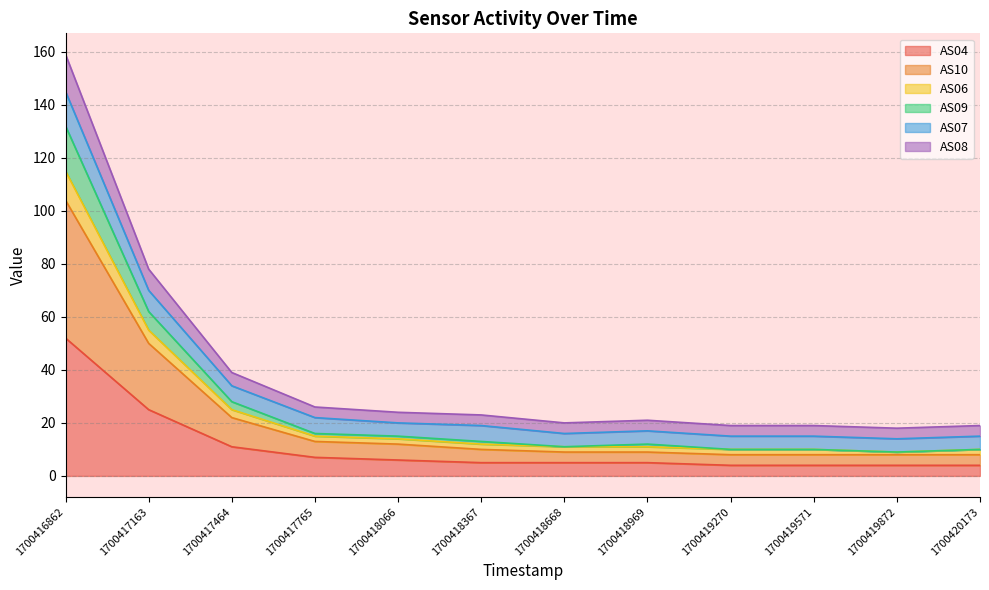

How many data points does each series have?

12